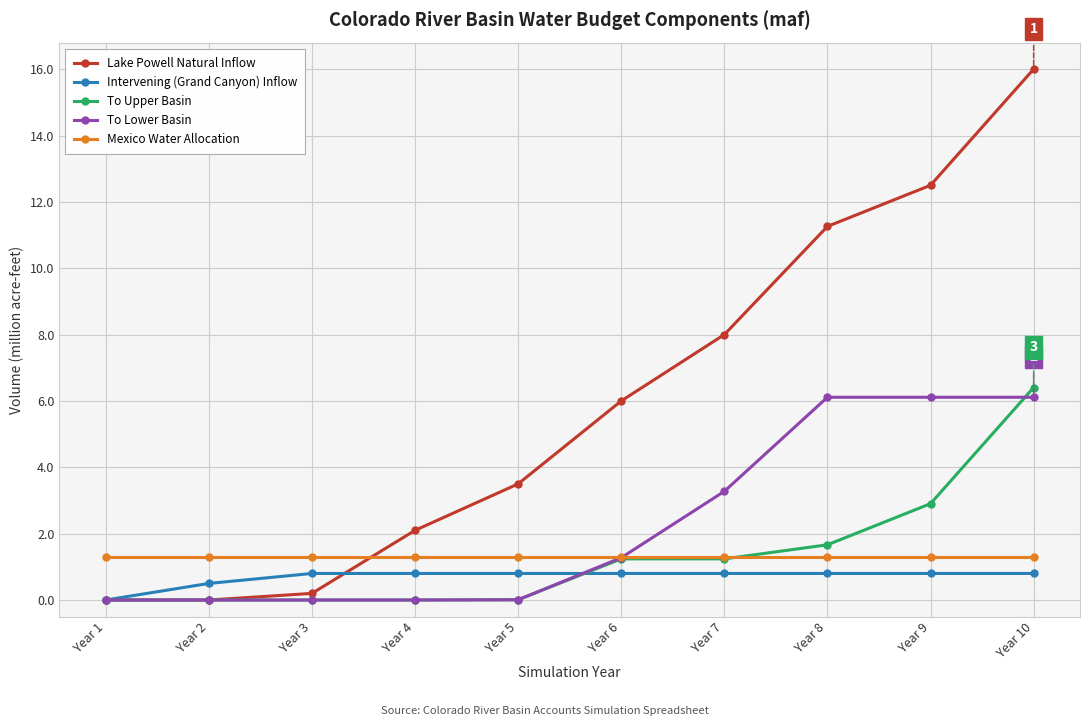

What is the spread (max minus min) of values at Year 1?

1.3